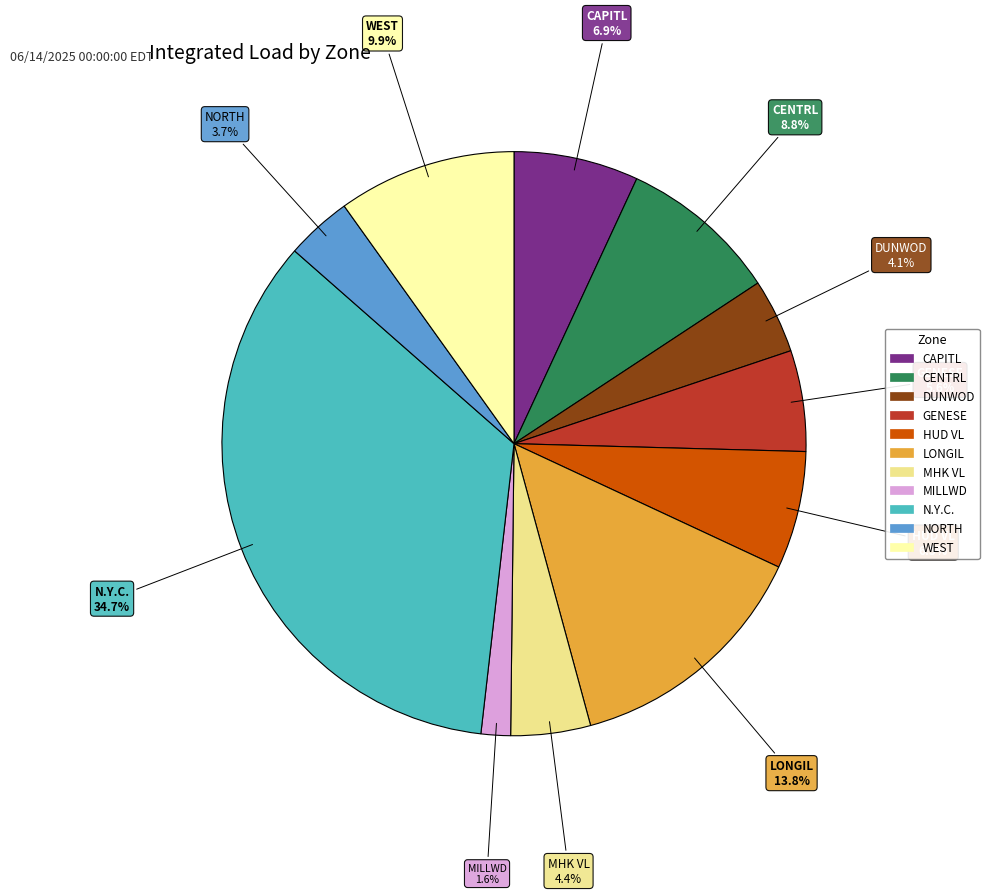

What is the ratio of the value at HUD VL to the value at CAPITL?

0.9